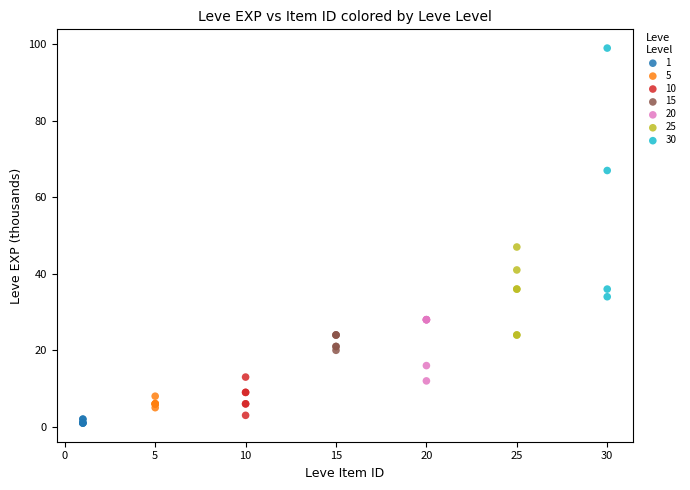

Which series reaches the maximum Y coordinate?

30